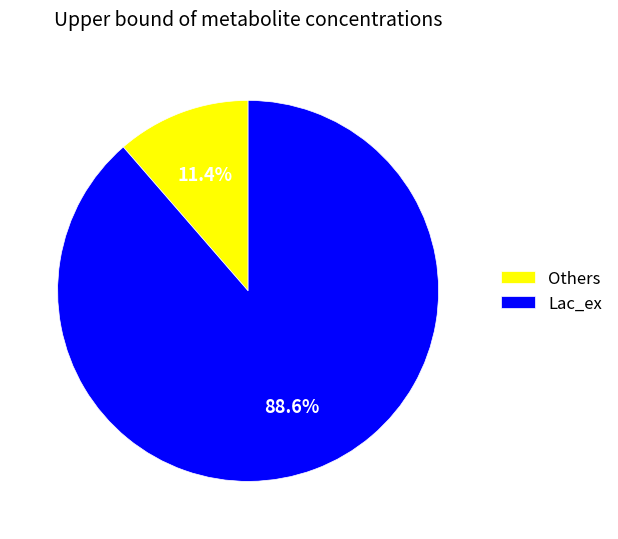

True or false: Lac_ex accounts for 77% of the total.

False